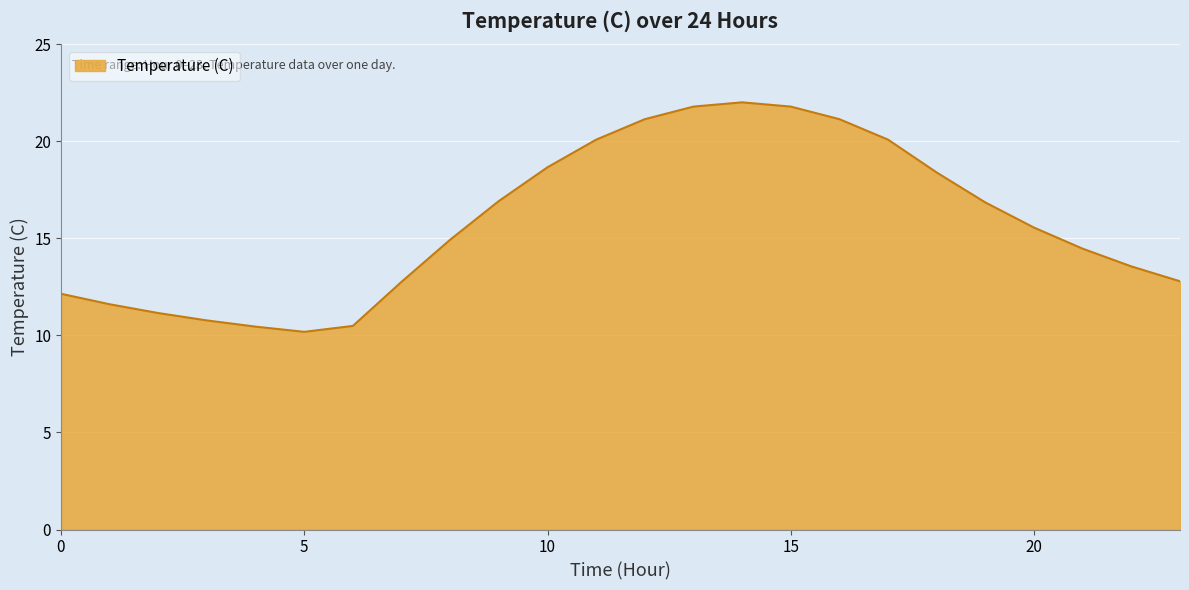

What is the minimum value shown in the chart?

10.2